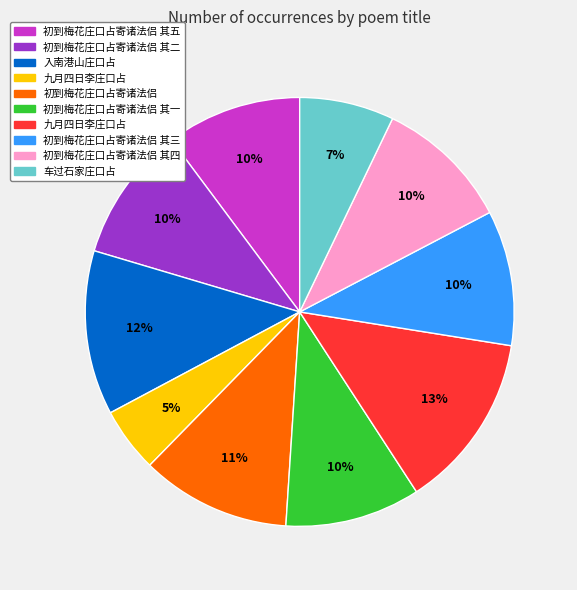

To the nearest percent, what is the difference between the largest and smallest slice percentages?

8%